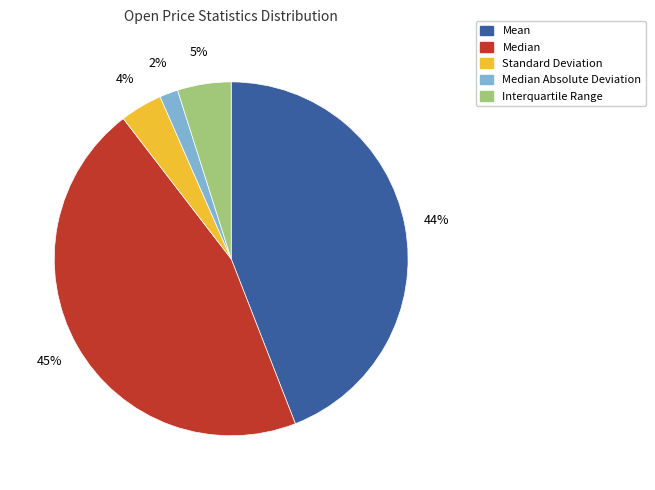

Which category has the smallest portion of the pie?

Median Absolute Deviation